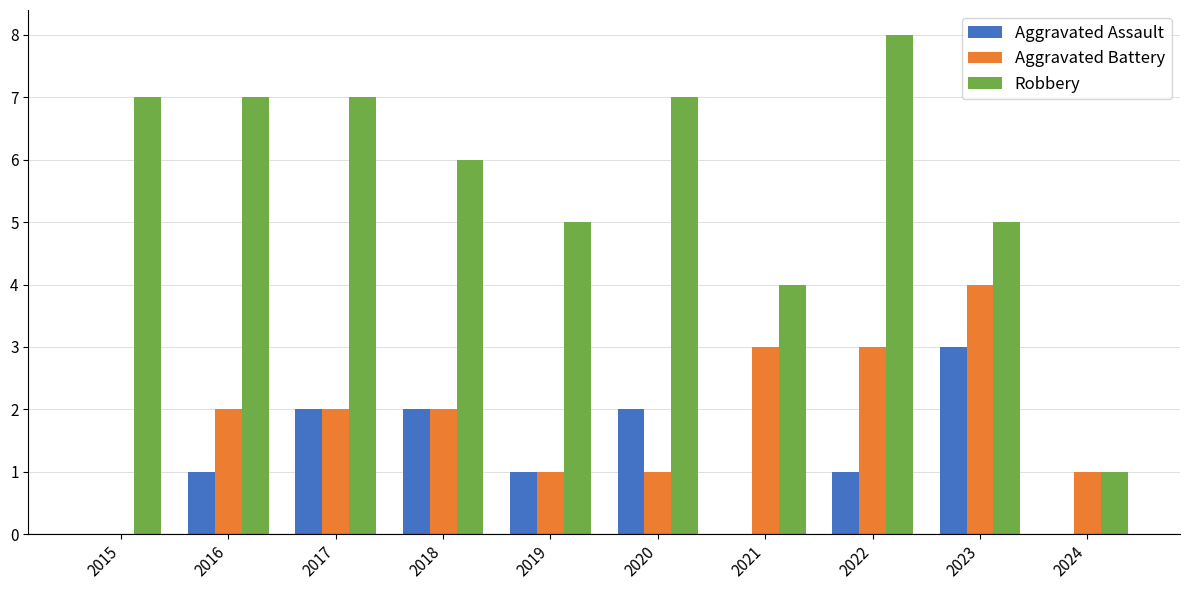

Which series has the widest spread of values?

Robbery